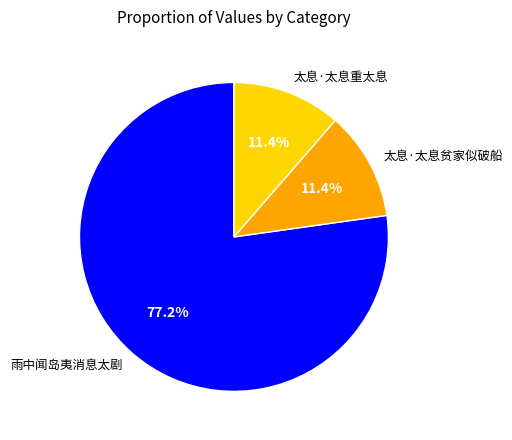

Which has a higher value, 雨中闻岛夷消息太剧 or 太息·太息贫家似破船?

雨中闻岛夷消息太剧